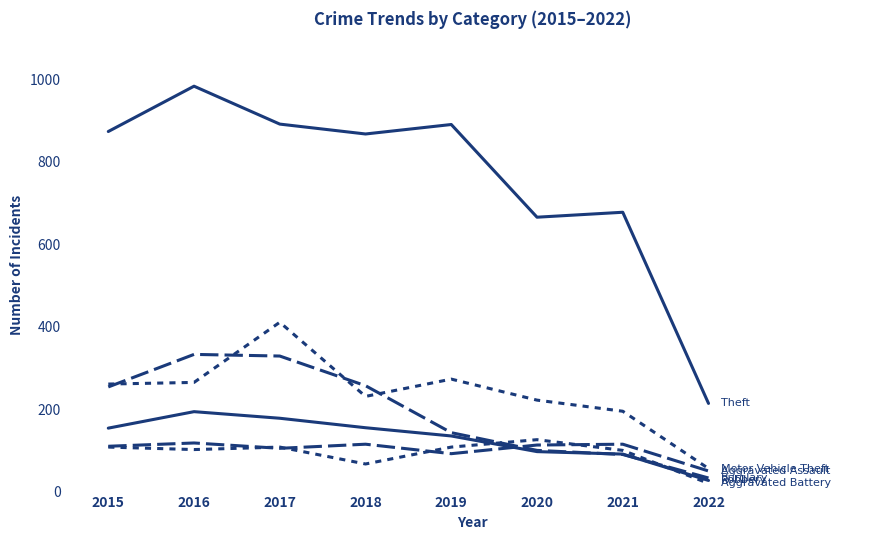

Reading right to left, list all the values displayed in this chart.

Theft: 2022=214	2021=678	2020=666	2019=891	2018=868	2017=892	2016=984	2015=874
Burglary: 2022=33	2021=90	2020=100	2019=143	2018=257	2017=329	2016=333	2015=254
Motor Vehicle Theft: 2022=56	2021=195	2020=222	2019=273	2018=231	2017=411	2016=265	2015=261
Robbery: 2022=27	2021=91	2020=97	2019=135	2018=155	2017=178	2016=194	2015=154
Aggravated Assault: 2022=50	2021=115	2020=113	2019=92	2018=115	2017=105	2016=118	2015=110
Aggravated Battery: 2022=20	2021=100	2020=126	2019=108	2018=67	2017=108	2016=102	2015=108